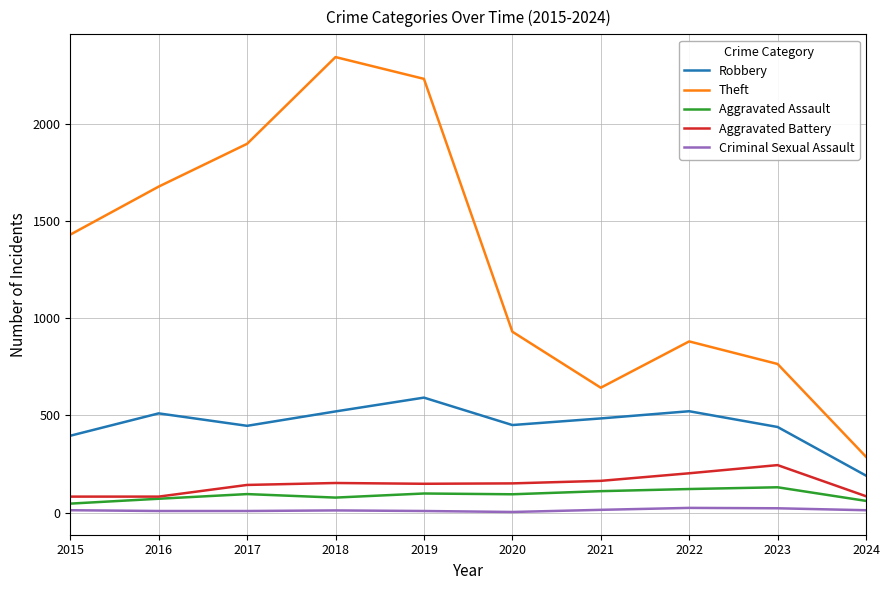

What is the sum of the Aggravated Assault values at 2017 and 2015?

141